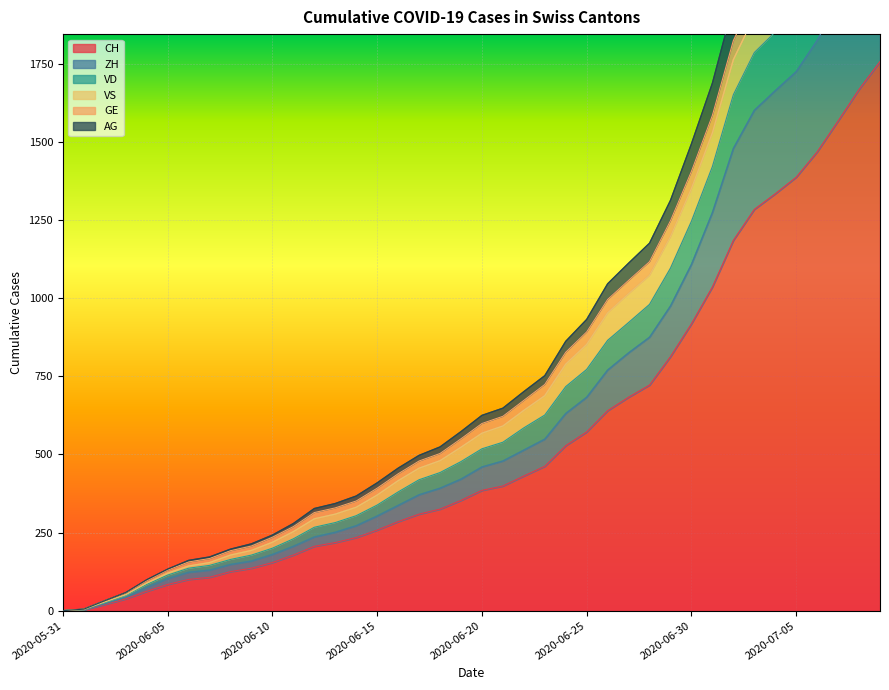

What is the highest value of the CH series?

1757